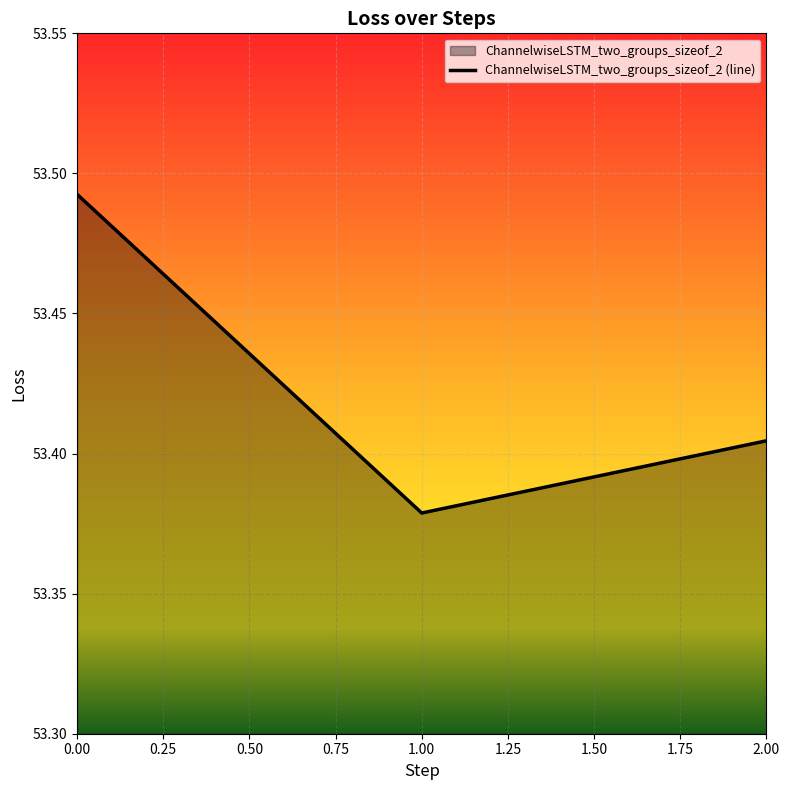

Count the number of categories in the chart.

3